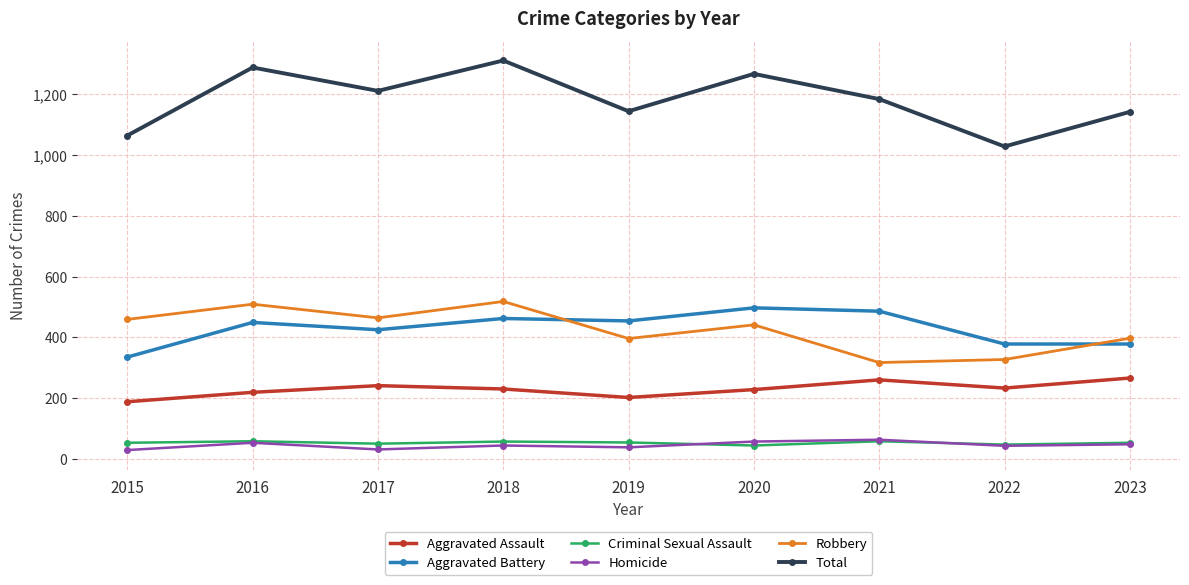

Is this an area chart (filled region under the line)?

No